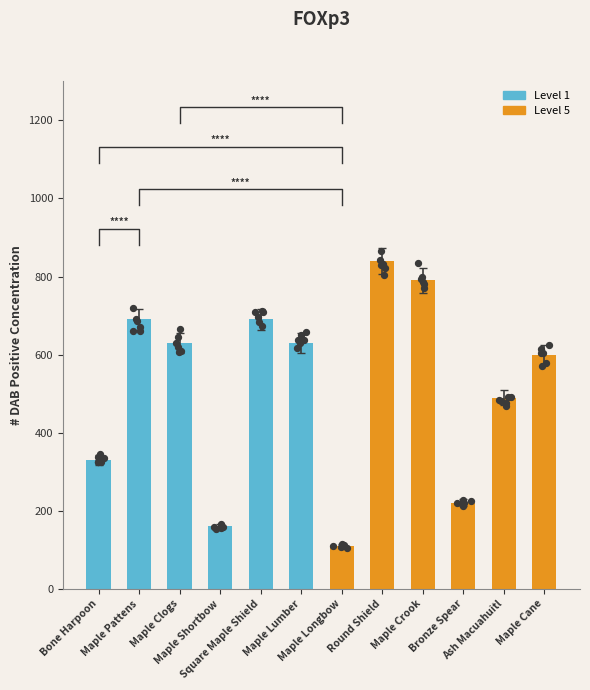

What is the change in value from Maple Shortbow to Maple Longbow?

-50